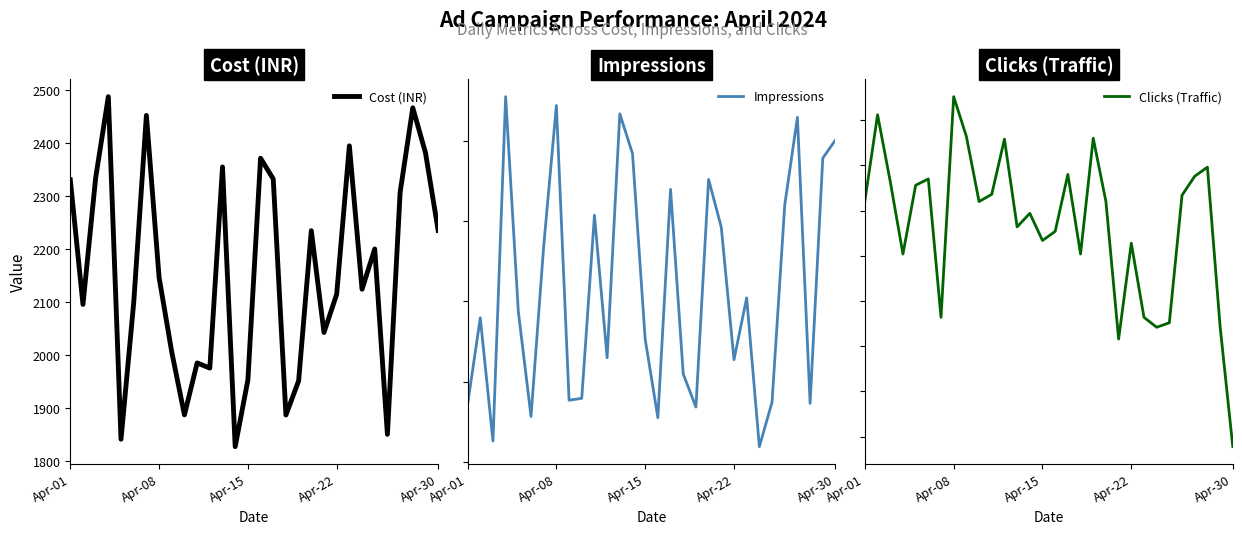

What are all the series names shown in the legend?

Cost (INR), Impressions, Clicks (Traffic)